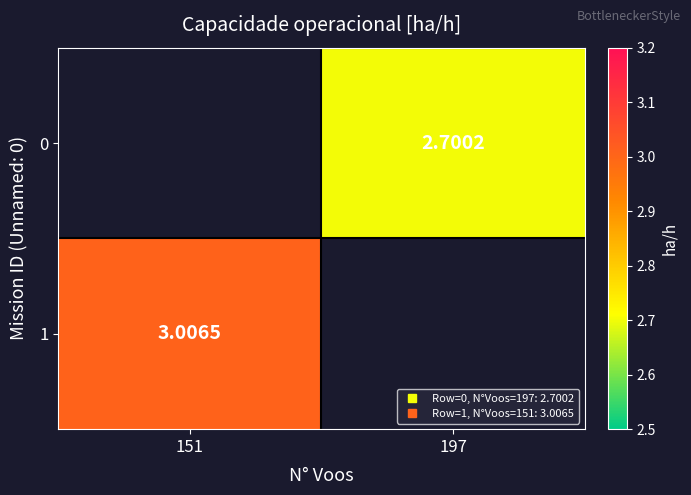

Rank the series by their average value, from lowest to highest.

0, 1